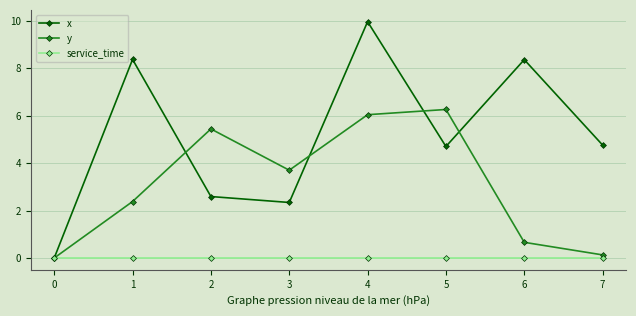

How many data points does each series have?

8